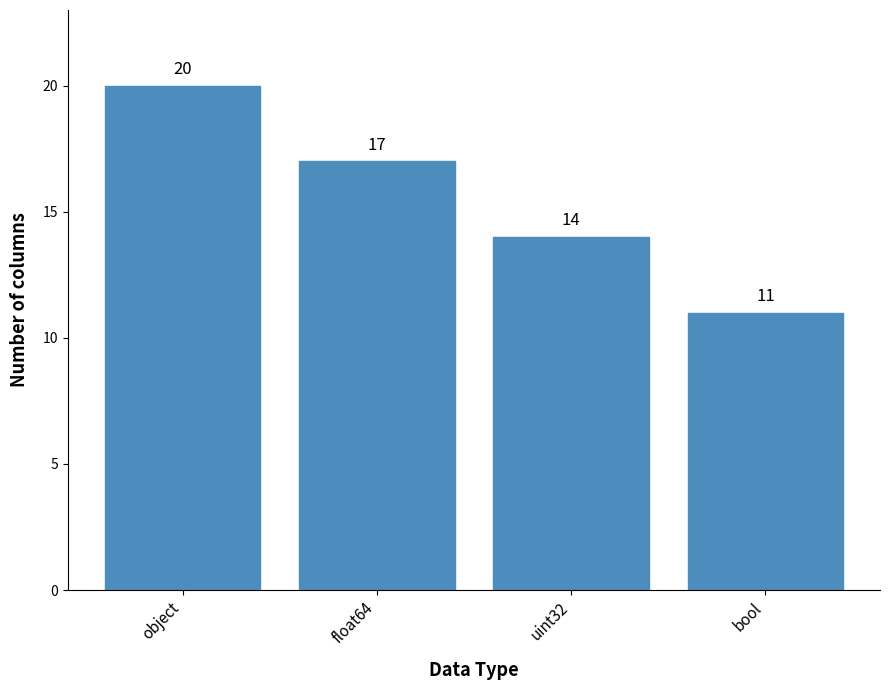

What is the value of the 1st bar from the left?

20